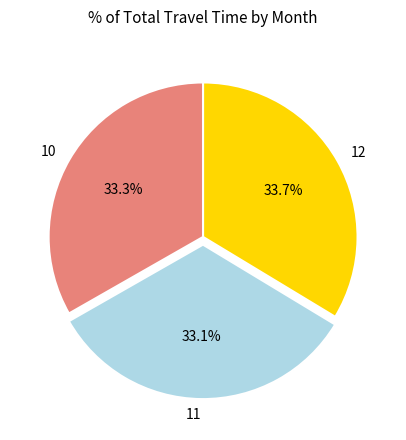

What is the ratio of the value at 10 to the value at 12?

1.0